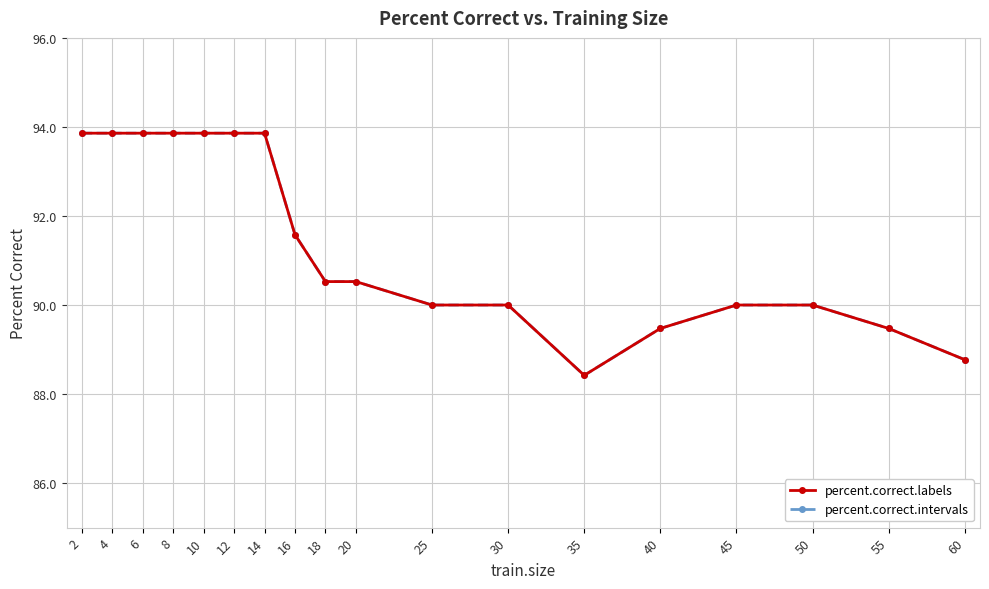

What are all the series names shown in the legend?

percent.correct.labels, percent.correct.intervals